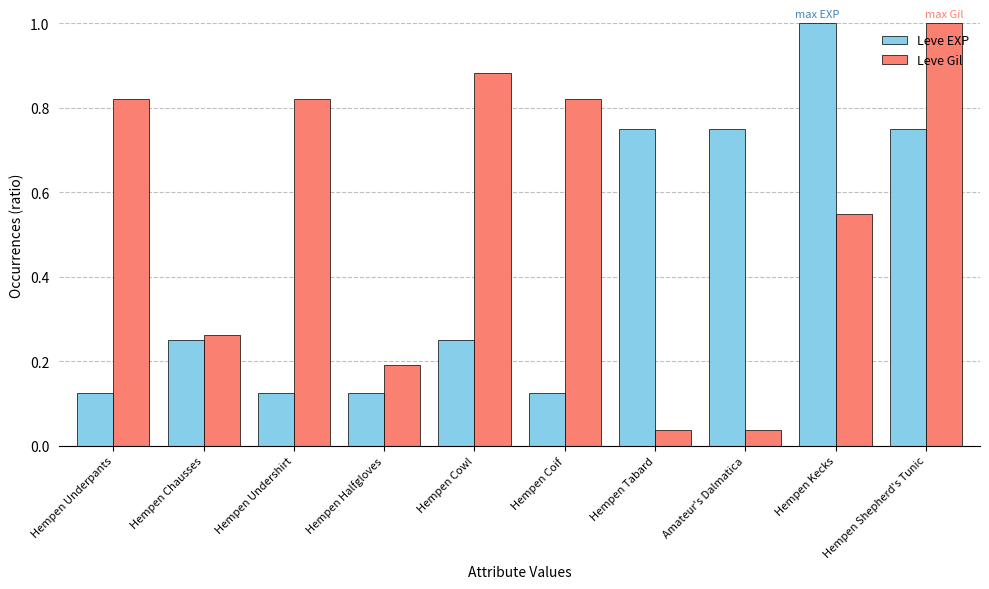

What is the sum of all Leve Gil values?

5.4